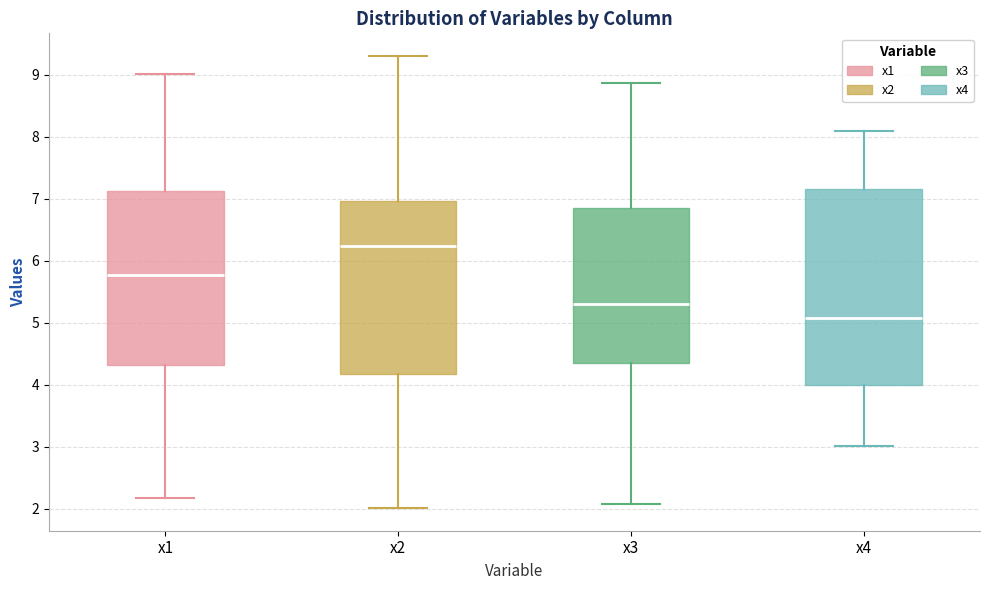

Reading left to right, read every box against the y-axis: the position of its median line, the range the box covers, and the ends of its whiskers. The values are not printed on the chart, so give them approximately, as read against the axis.

x1: median 5.8, box 4.3 to 7.1, whiskers 2.2 to 9.0
x2: median 6.2, box 4.2 to 7.0, whiskers 2.0 to 9.3
x3: median 5.3, box 4.4 to 6.9, whiskers 2.1 to 8.9
x4: median 5.1, box 4.0 to 7.2, whiskers 3.0 to 8.1